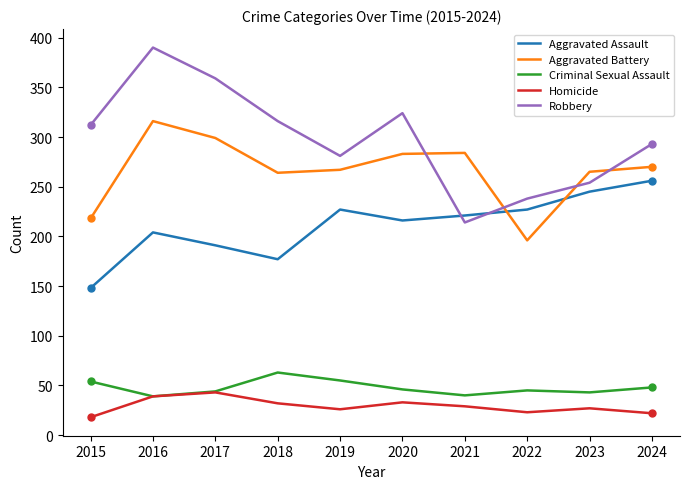

Which label corresponds to the largest value in the chart?

2016